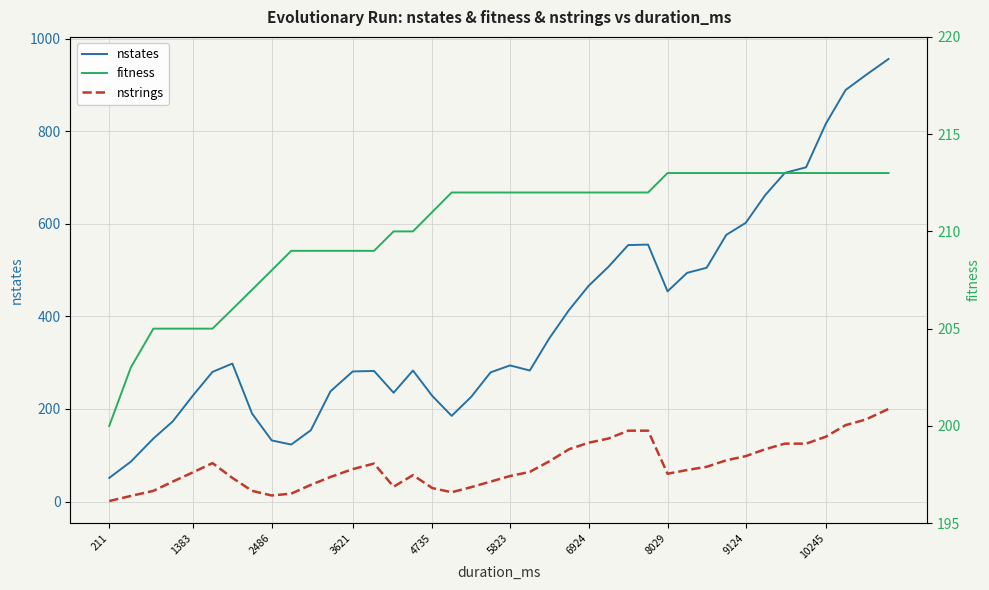

What are all the series names shown in the legend?

nstates, nstrings, fitness